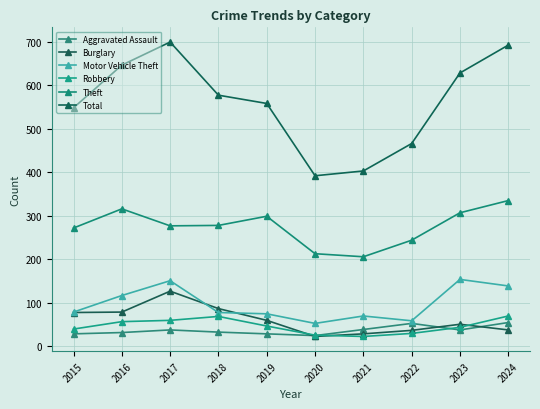

What is the spread (max minus min) of values at 2017?

661